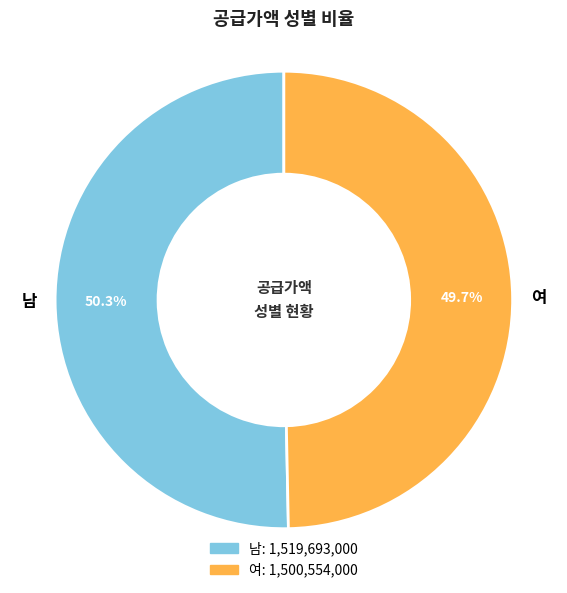

Does 남 account for over 50% of the chart?

Yes